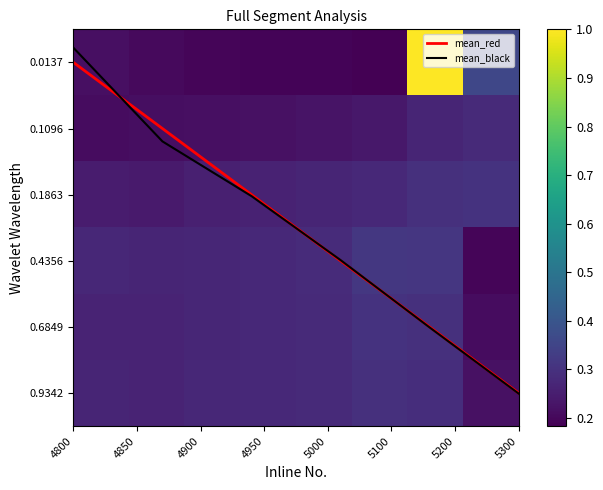

Is the value of 0.0136986301369863 at 5100 greater than the value of 0.684931506849315 at 4850?

No